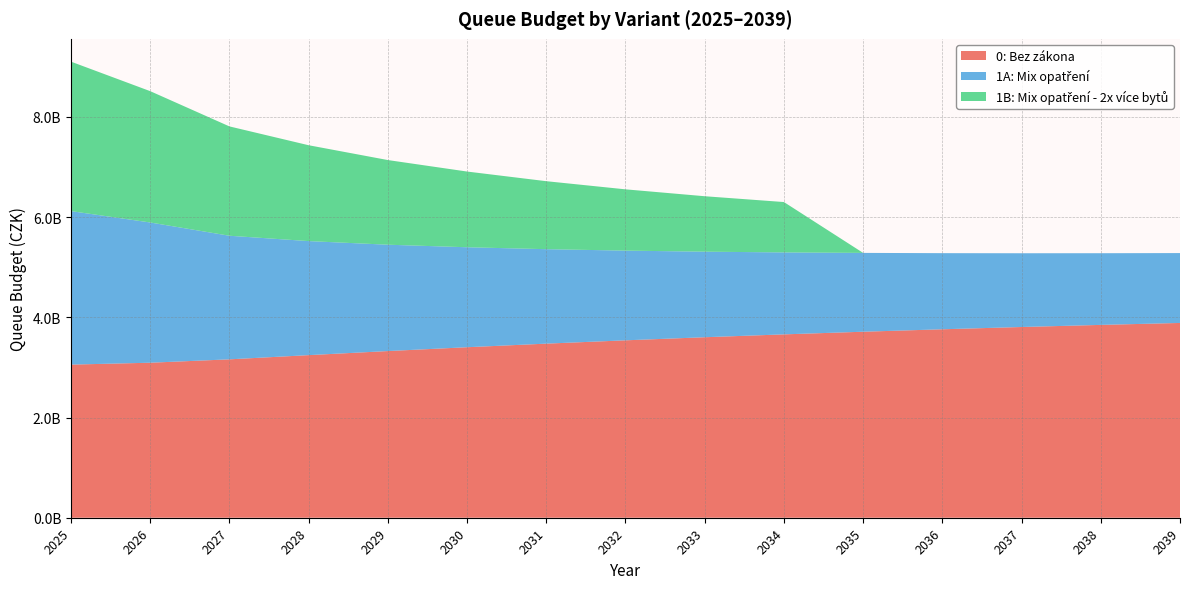

Reading left to right, extract all data points from this chart.

0: Bez zákona: 2025=3055859289.5	2026=3093550753.7	2027=3161103954.4	2028=3245004753.7	2029=3326270073.9	2030=3402887941.3	2031=3474316866.3	2032=3540686920.7	2033=3602229025.6	2034=3659277146.3	2035=3712079679.3	2036=3761062978.7	2037=3806424030.1	2038=3848445968.2	2039=3887325226.1
1A: Mix opatření: 2025=3063336125.8	2026=2798651733.9	2027=2466450532.7	2028=2275866595.4	2029=2122363496.9	2030=1995029802.0	2031=1885207303.4	2032=1790030694.9	2033=1707380592.1	2034=1635634005.3	2035=1573186858.7	2036=1518930749.3	2037=1471656529.8	2038=1430394857.5	2039=1394435593.6
1B: Mix opatření - 2x více bytů: 2025=2982891470.8	2026=2621058561.2	2027=2182296535.4	2028=1913039384.6	2029=1689507352.0	2030=1511032133.6	2031=1356862073.5	2032=1223073327.2	2033=1106650070.0	2034=1005308999.9	2035=0.0	2036=0.0	2037=0.0	2038=0.0	2039=0.0